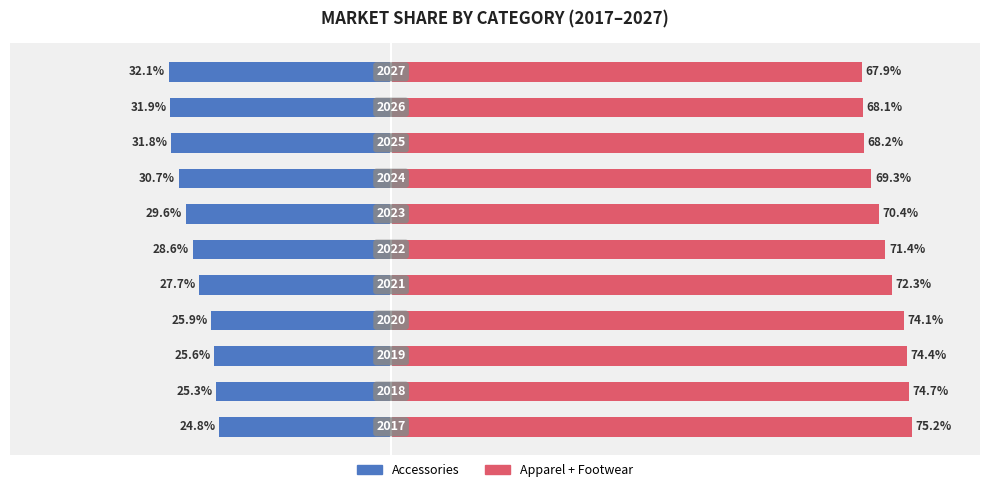

Reading right to left, extract all data points from this chart.

Accessories: 10=-32.1	9=-31.9	8=-31.8	7=-30.7	6=-29.6	5=-28.6	4=-27.7	3=-25.9	2=-25.6	1=-25.3	0=-24.8
Apparel + Footwear: 10=67.9	9=68.1	8=68.2	7=69.3	6=70.4	5=71.4	4=72.3	3=74.1	2=74.4	1=74.7	0=75.2